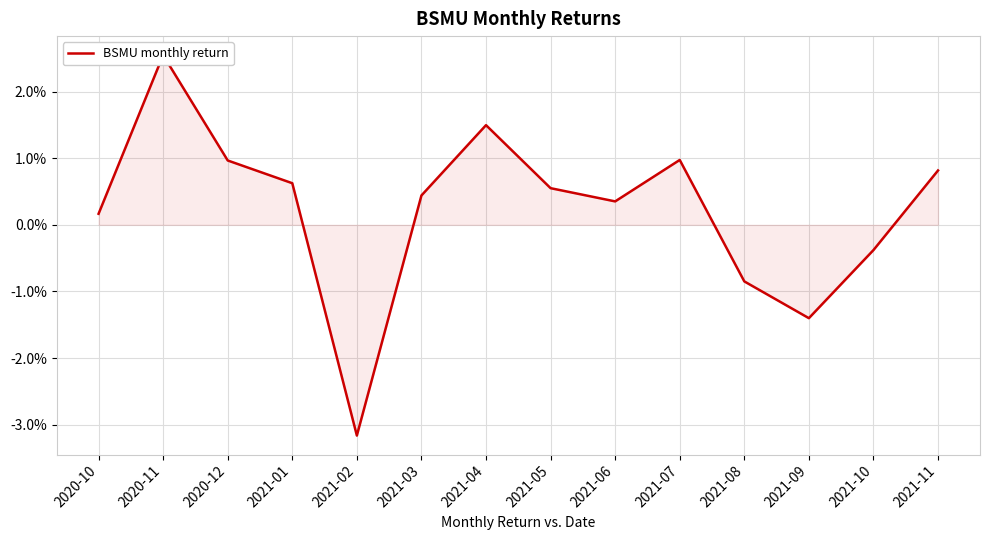

True or false: the data shows 0.0 at 2021-03.

False